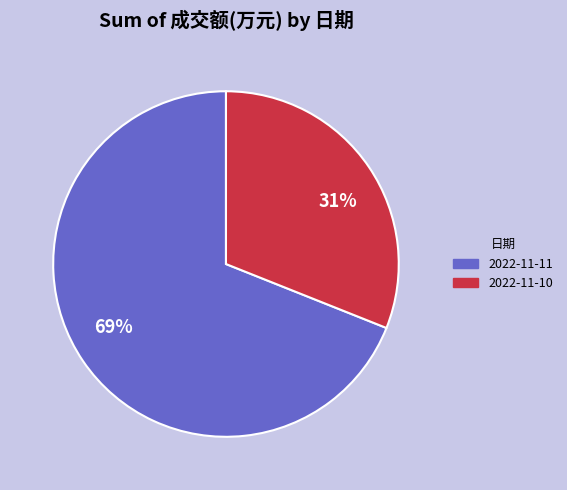

To the nearest percent, what is the combined percentage of 2022-11-11 and 2022-11-10?

100%